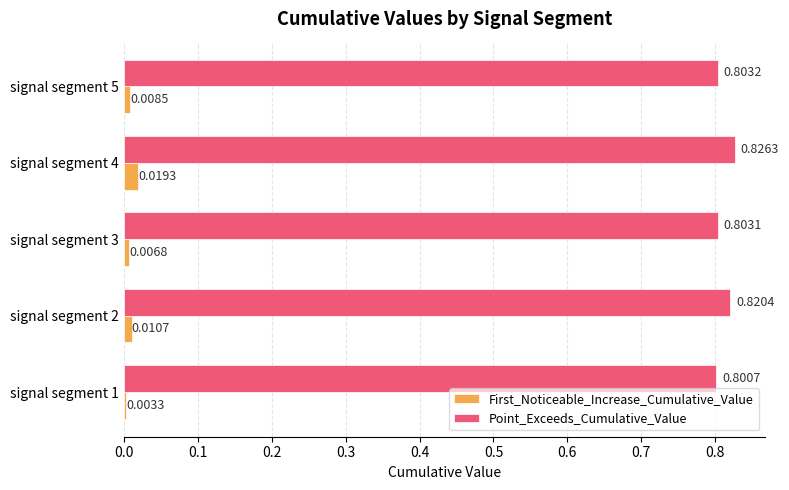

At which category is the sum across all series the highest?

signal segment 4